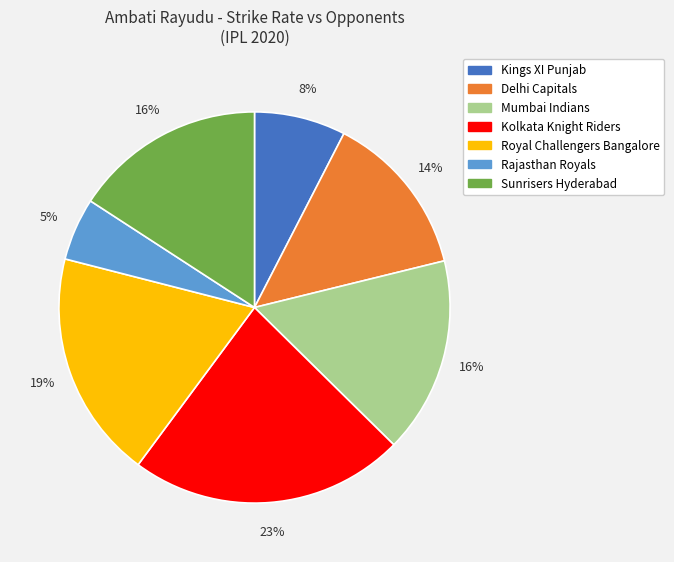

To the nearest percent, what is the difference between the largest and smallest slice percentages?

18%